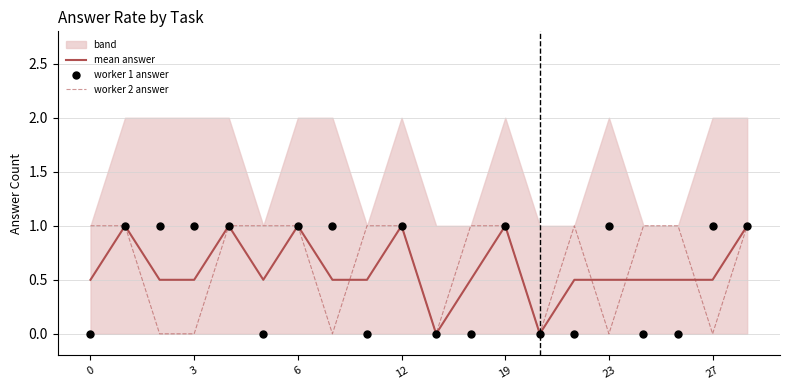

What are all the series names shown in the legend?

mean answer, worker 2 answer, worker 1 answer